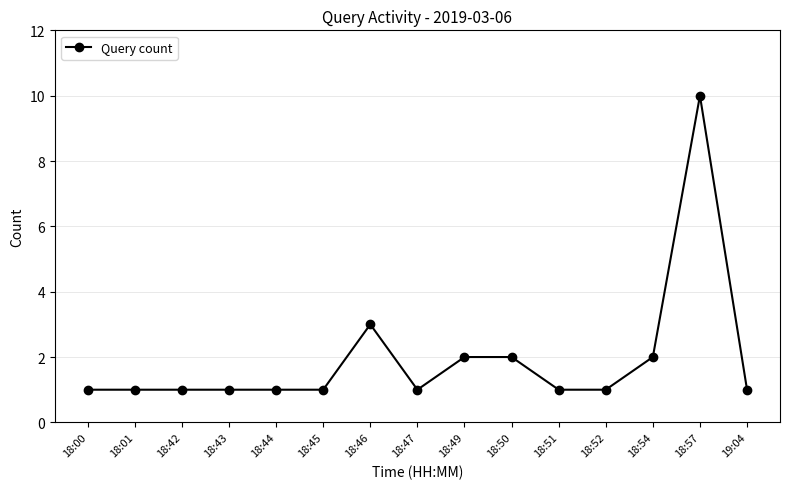

Approximately how many times larger is the value at 18:42 compared to 18:49?

0.5